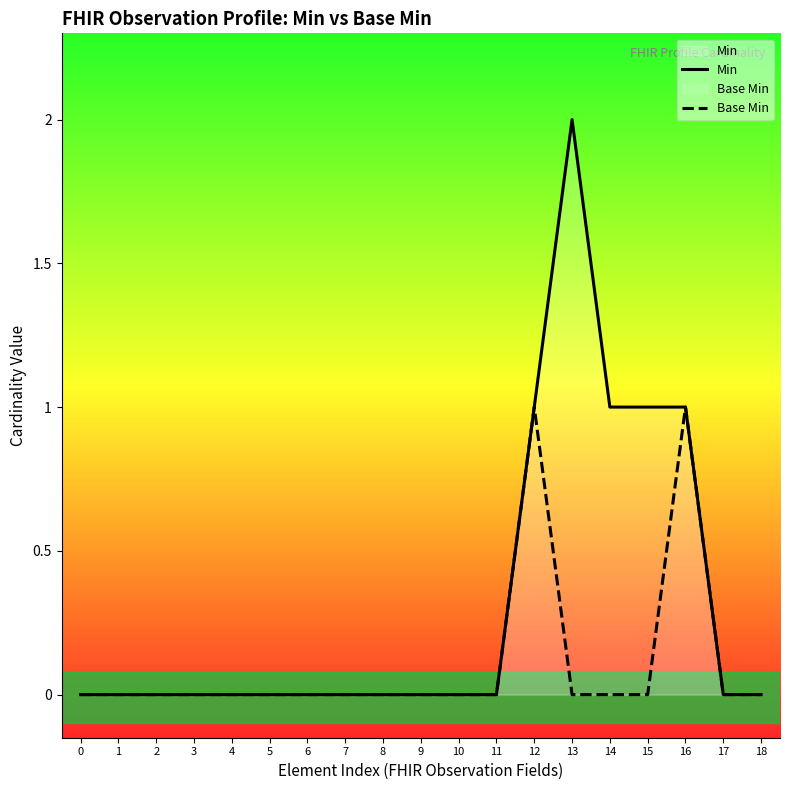

Rank the categories by Base Min value from lowest to highest.

0, 1, 2, 3, 4, 5, 6, 7, 8, 9, 10, 11, 13, 14, 15, 17, 18, 12, 16